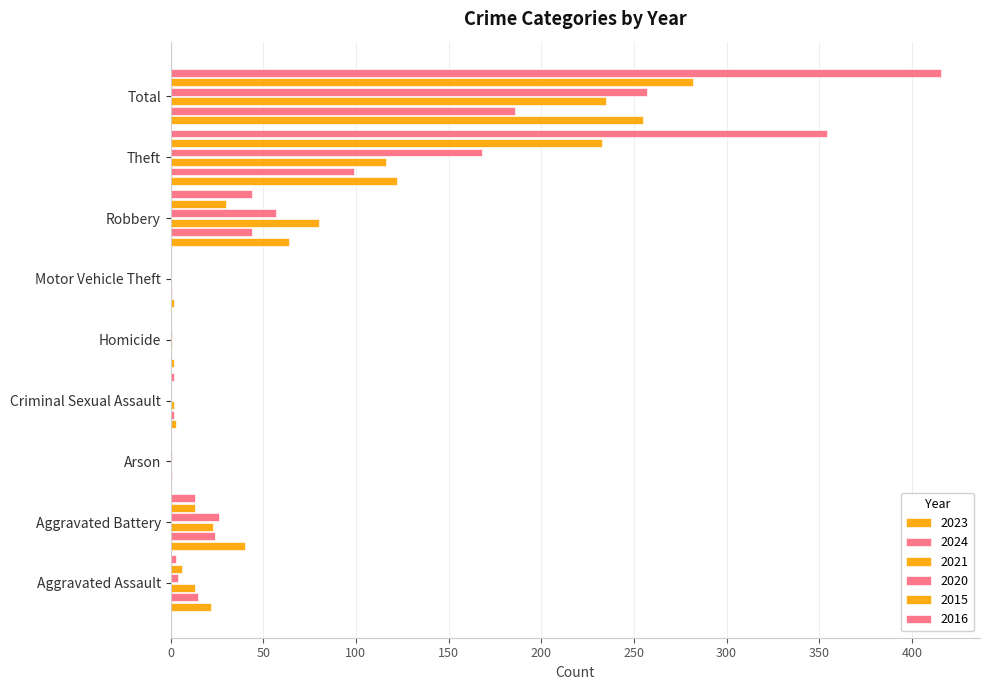

How many series are shown in this chart?

6